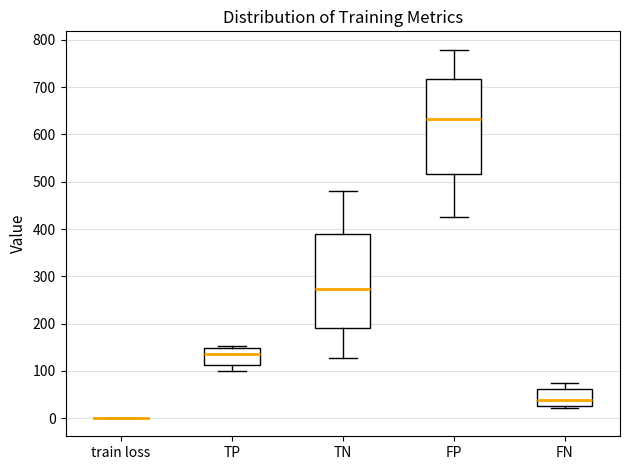

Where is the upper edge of the box for TP on the y-axis? The values are not printed on the chart, so give them approximately, as read against the axis.

150